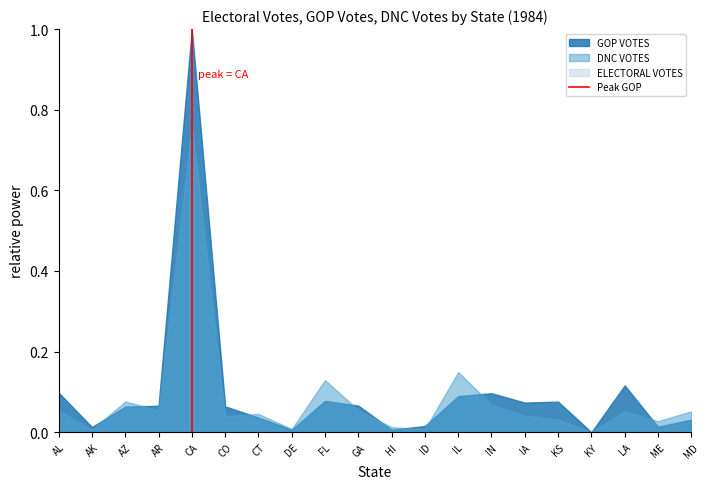

At which category is the sum across all series the highest?

CA